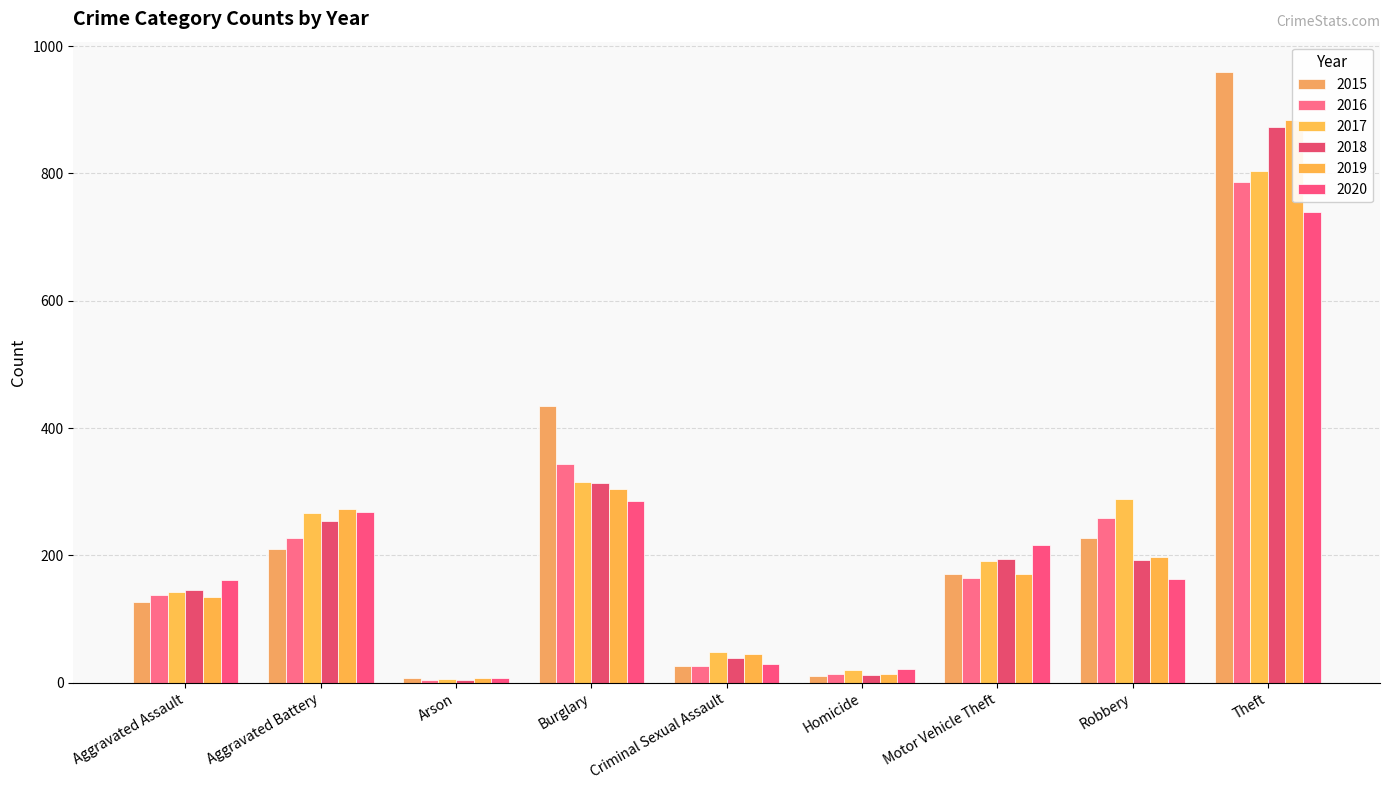

What is the maximum value shown in the chart?

959